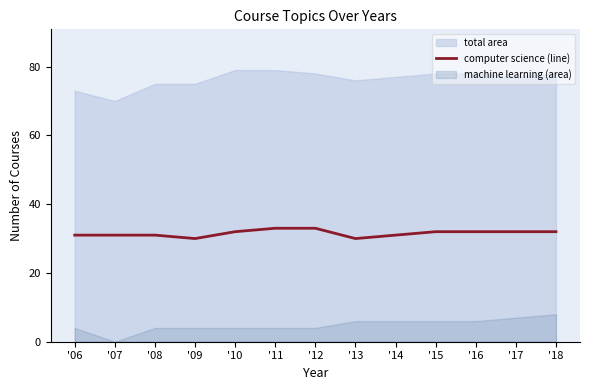

True or false: there are more than 2 points higher than both neighbors.

False